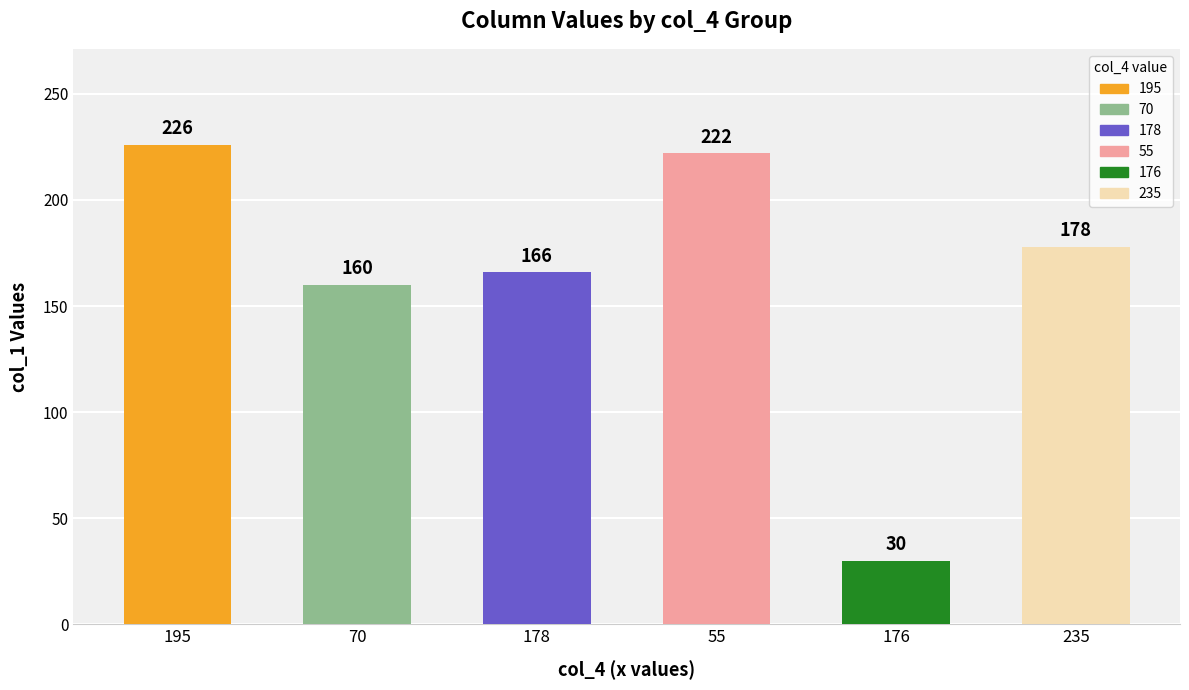

What is the approximate value at 70, to the nearest 50?

150